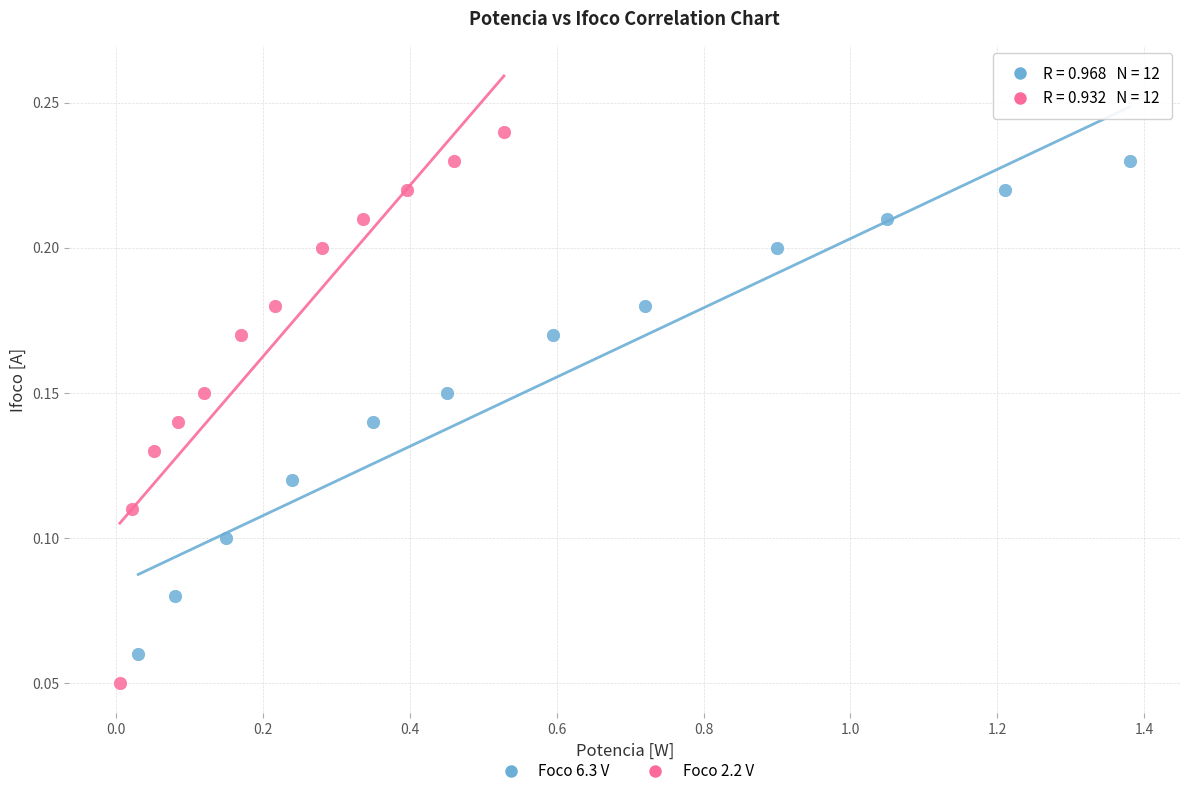

Which series has the largest Y range (max minus min)?

Foco 2.2 V